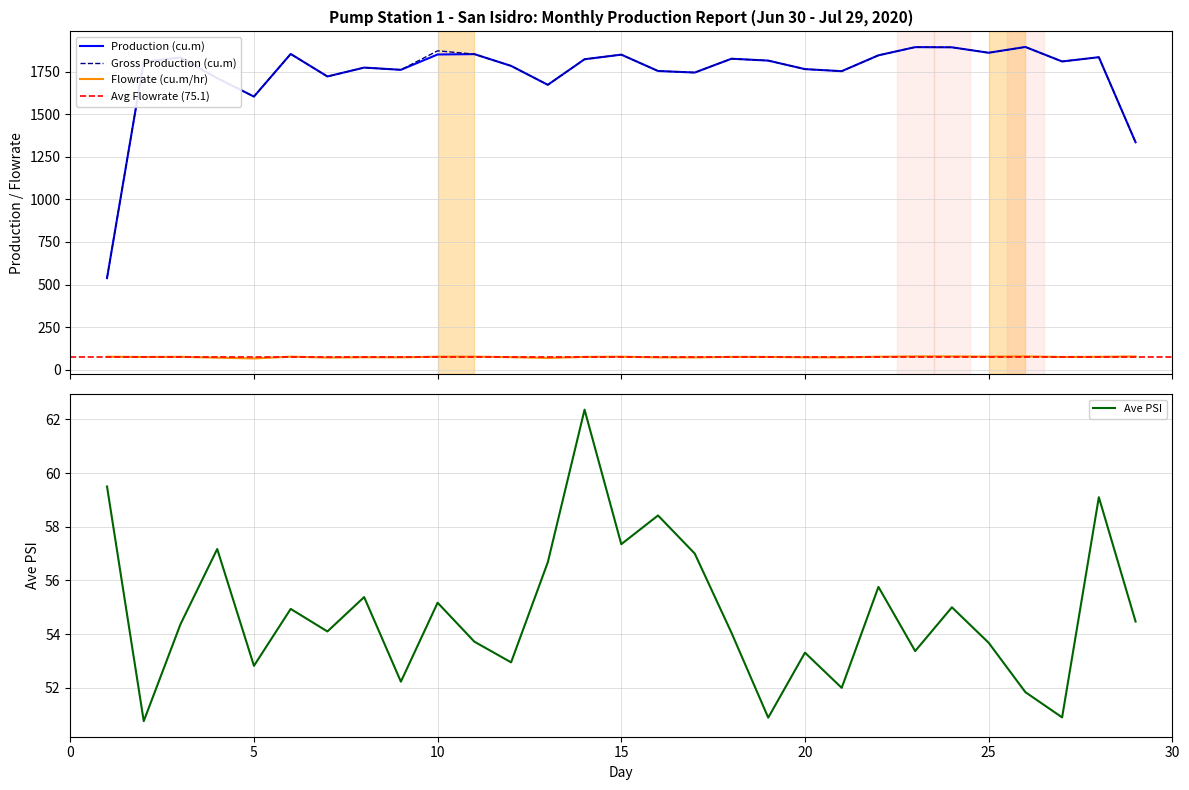

What is the value of the Flowrate (cu.m/hr) point at the 6th from the left?

77.2